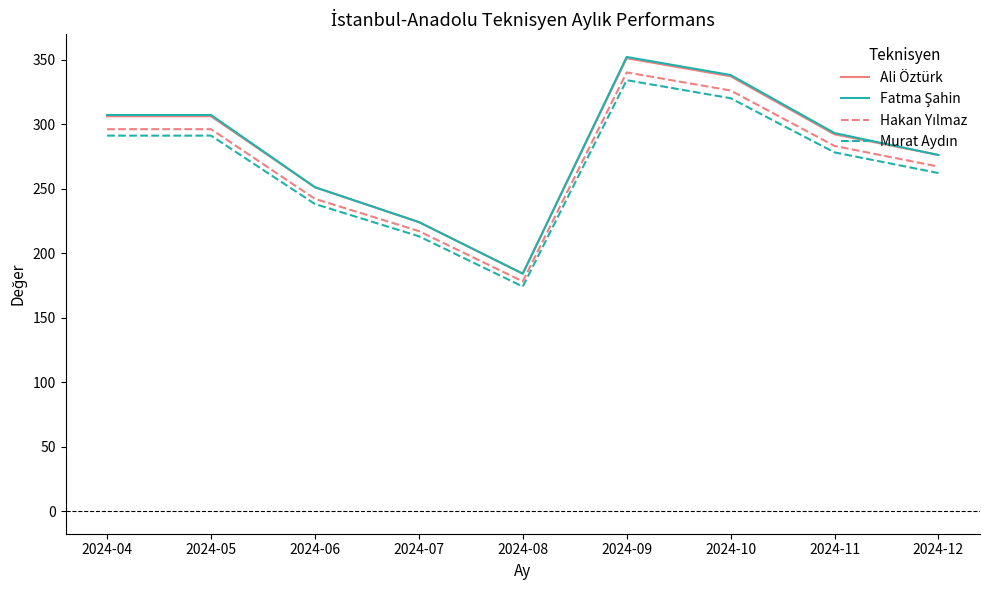

What is the difference between the highest and lowest values at 2024-07?

11